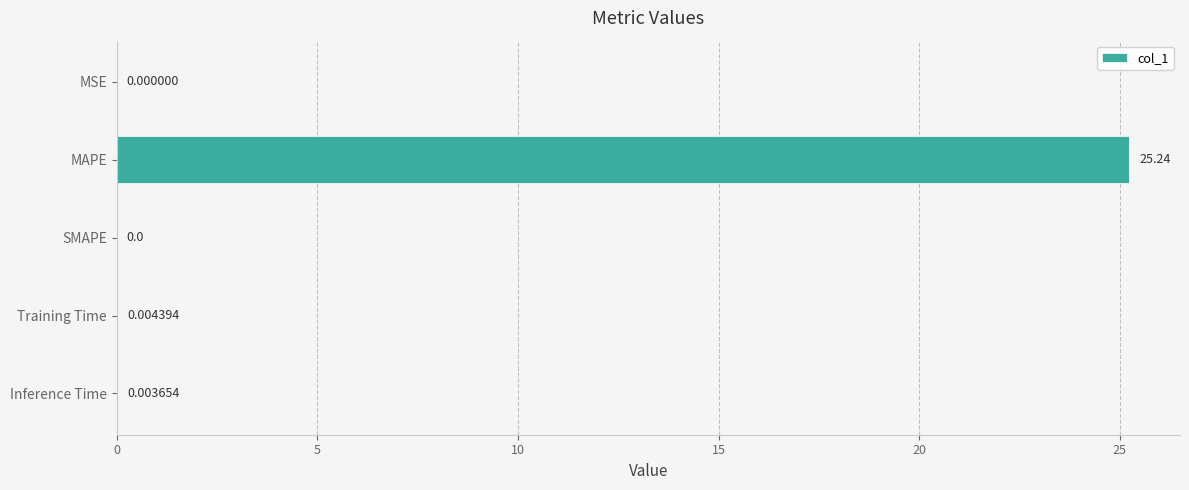

Which label corresponds to the largest value in the chart?

MAPE